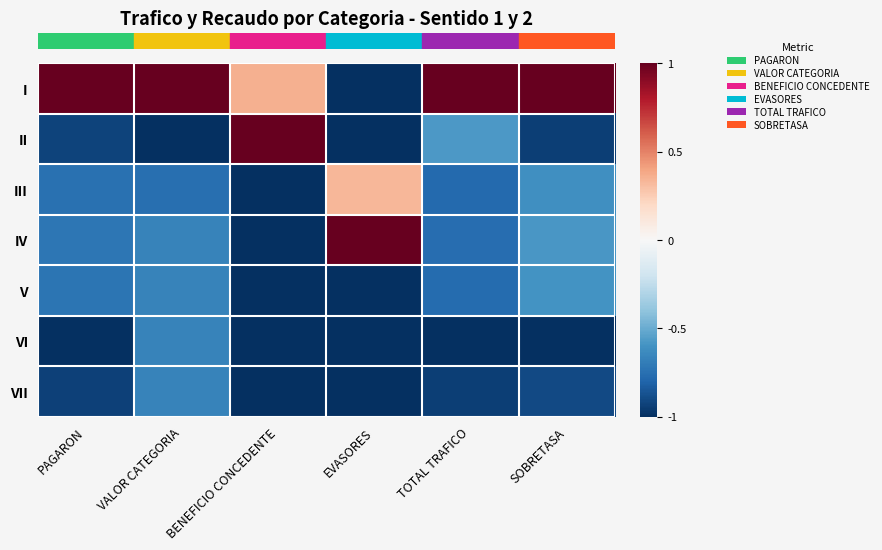

At which category is the sum across all series the highest?

VALOR CATEGORIA